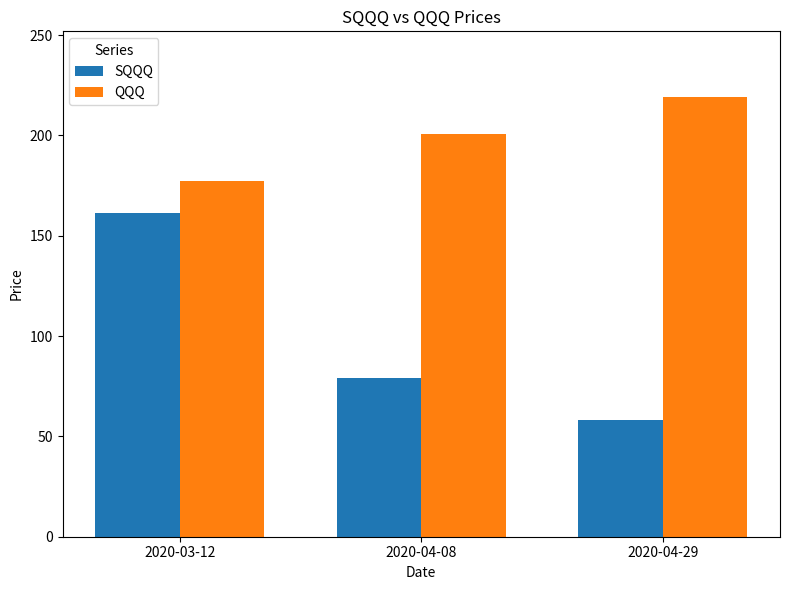

What is the sum of the QQQ values at 2020-03-12 and 2020-04-29?

396.3